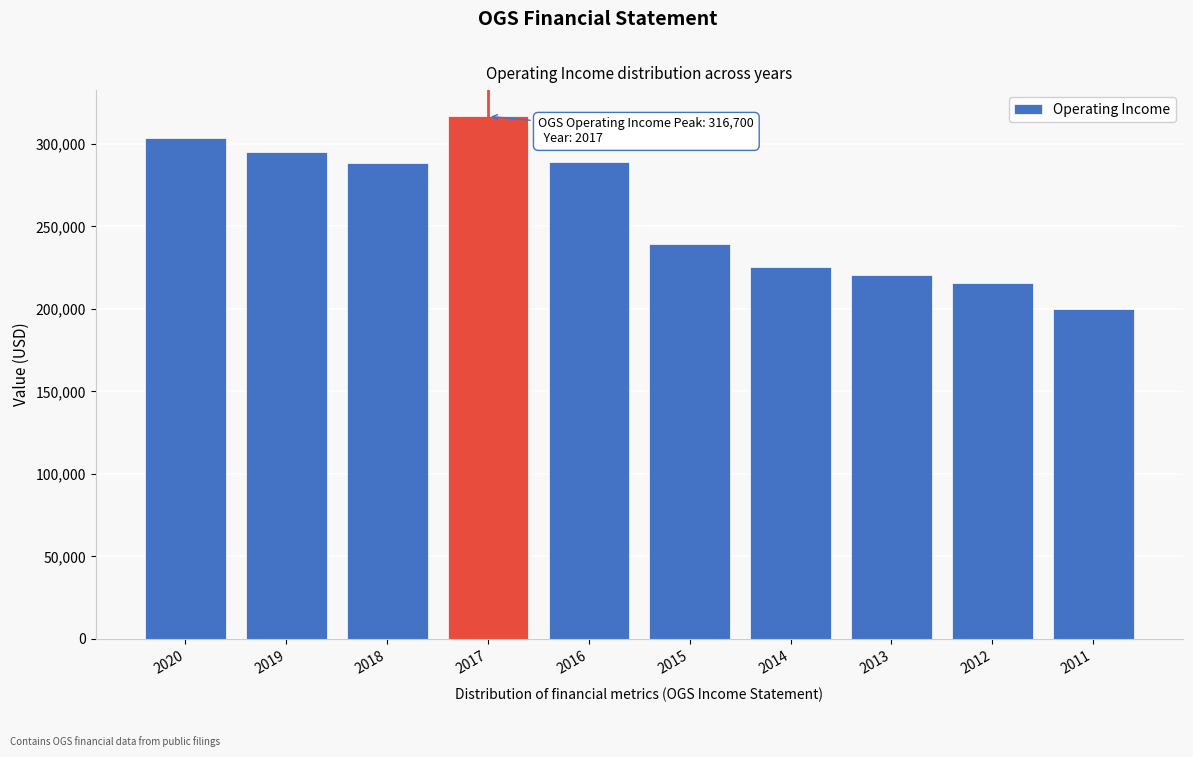

Read the value at 2015, to the nearest 10.

239100